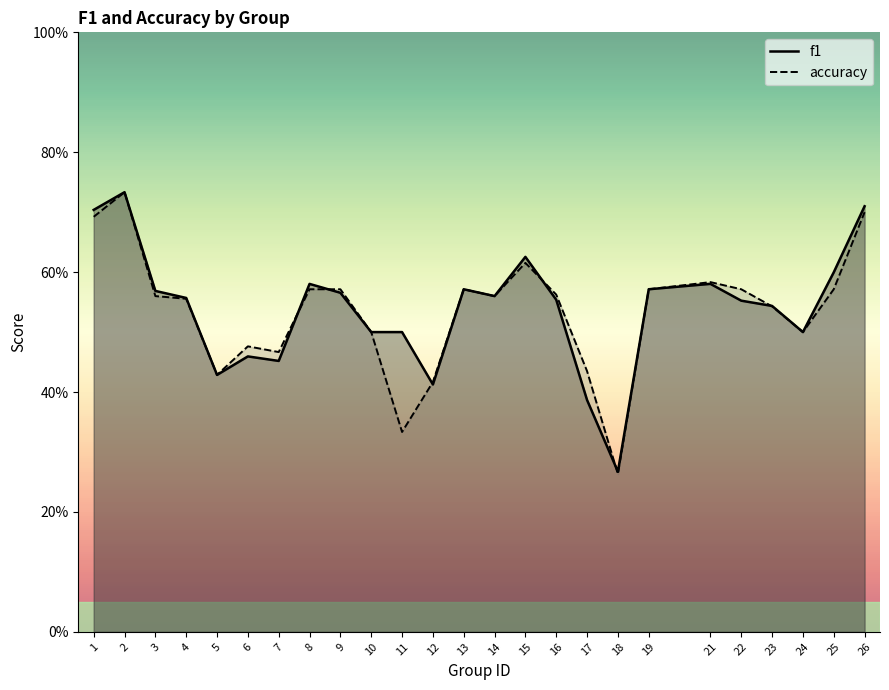

The f1 series shows 0.6 at 19. True or false?

True